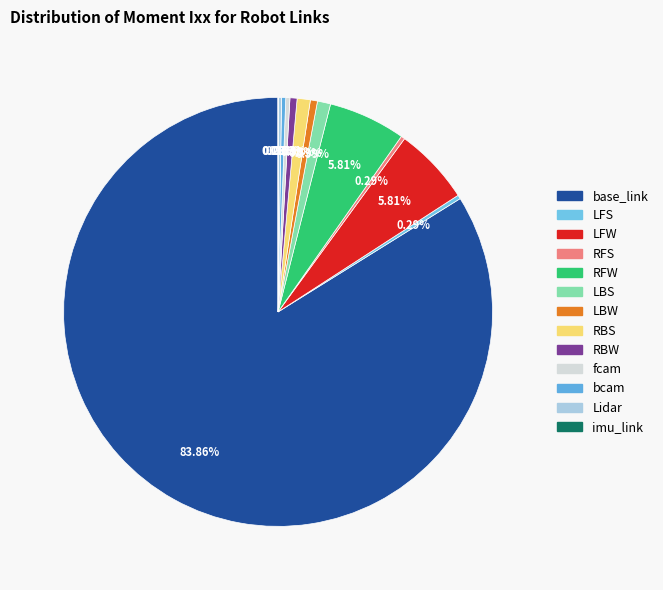

How many segments does this pie chart have?

13